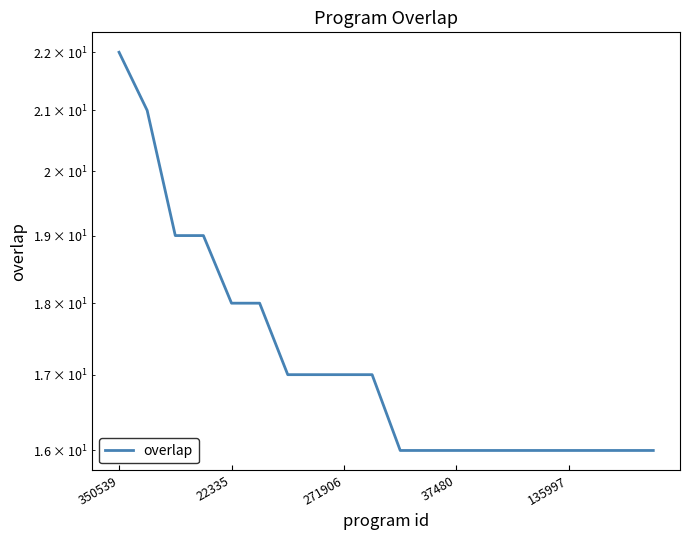

True or false: the data shows 7 at 7.

False